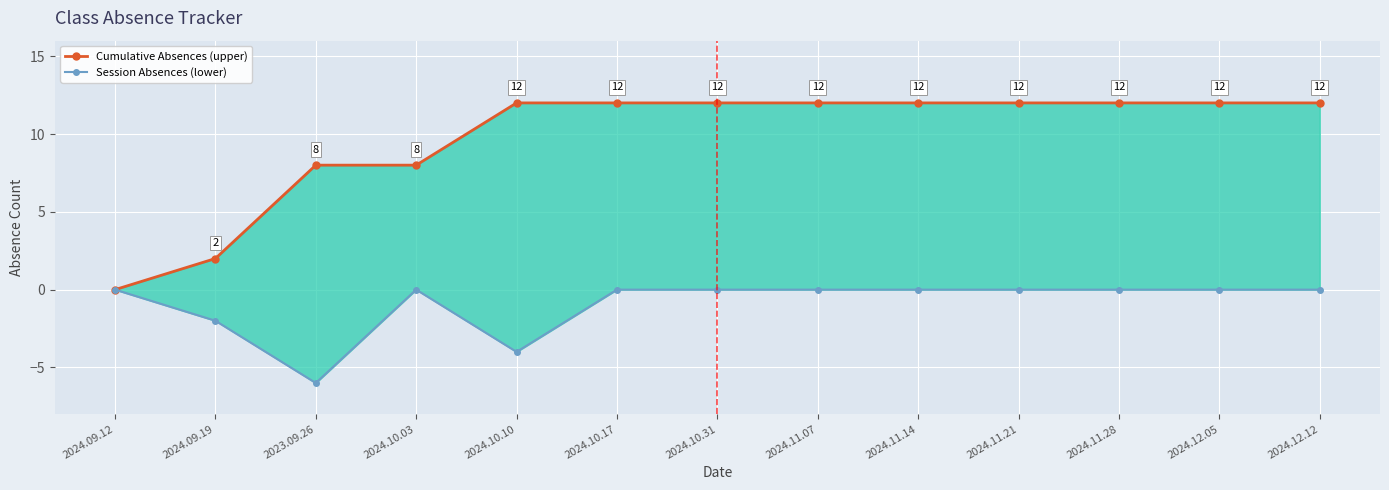

At which label does Cumulative Absences (upper) reach its peak?

2024.10.10